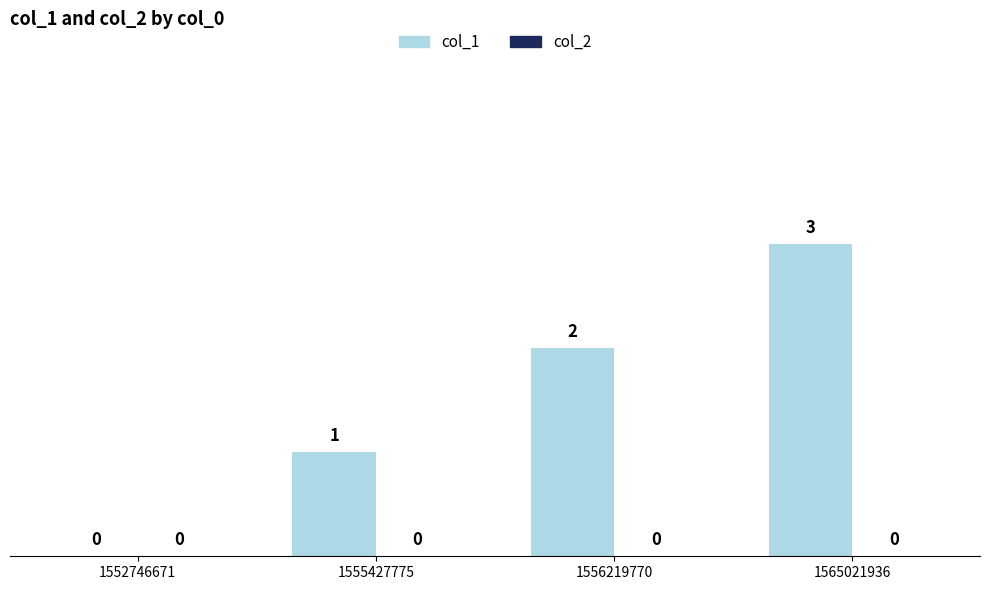

What is the change in value from 1552746671 to 1556219770?

+2